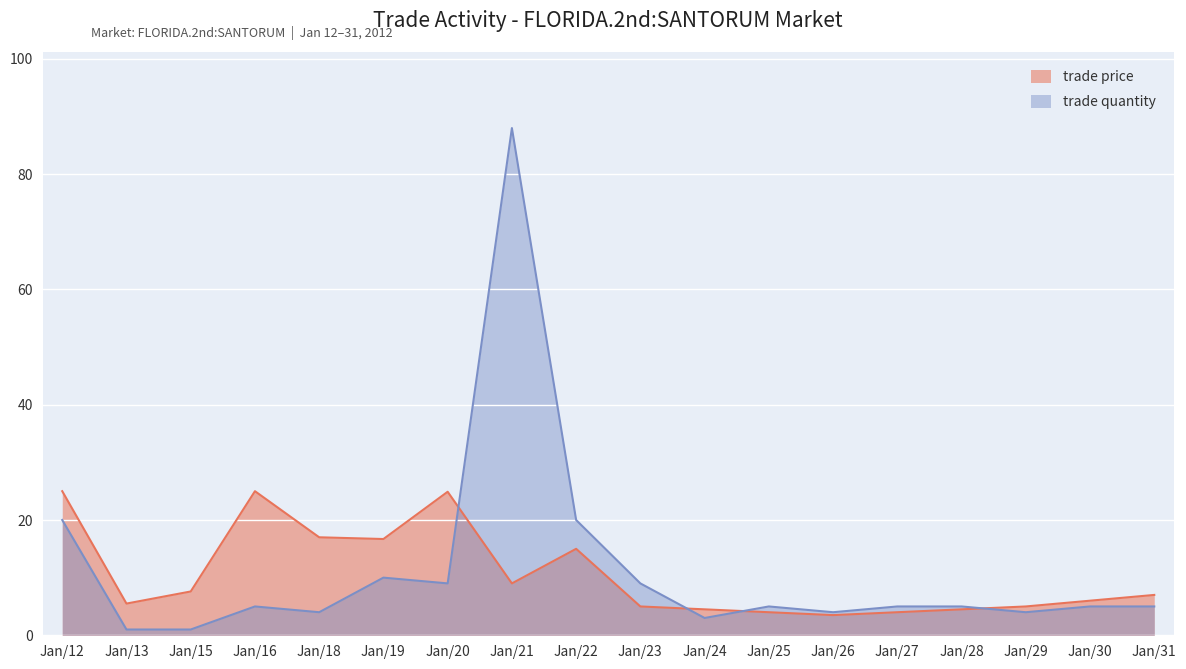

True or false: trade price has a value of 5.0 at Jan/29.

True